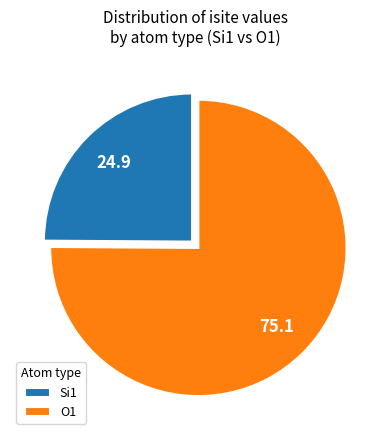

Does any single category account for the majority?

Yes